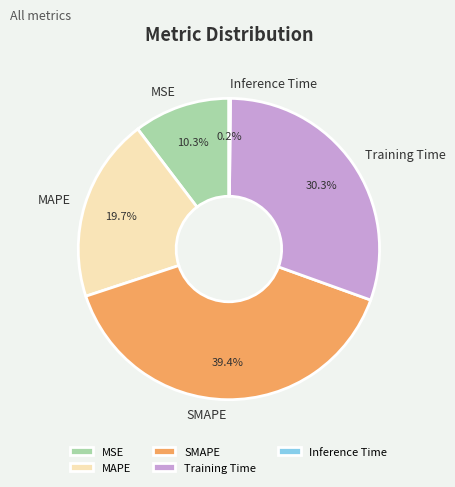

To the nearest percent, what percentage of the pie is MSE?

10%